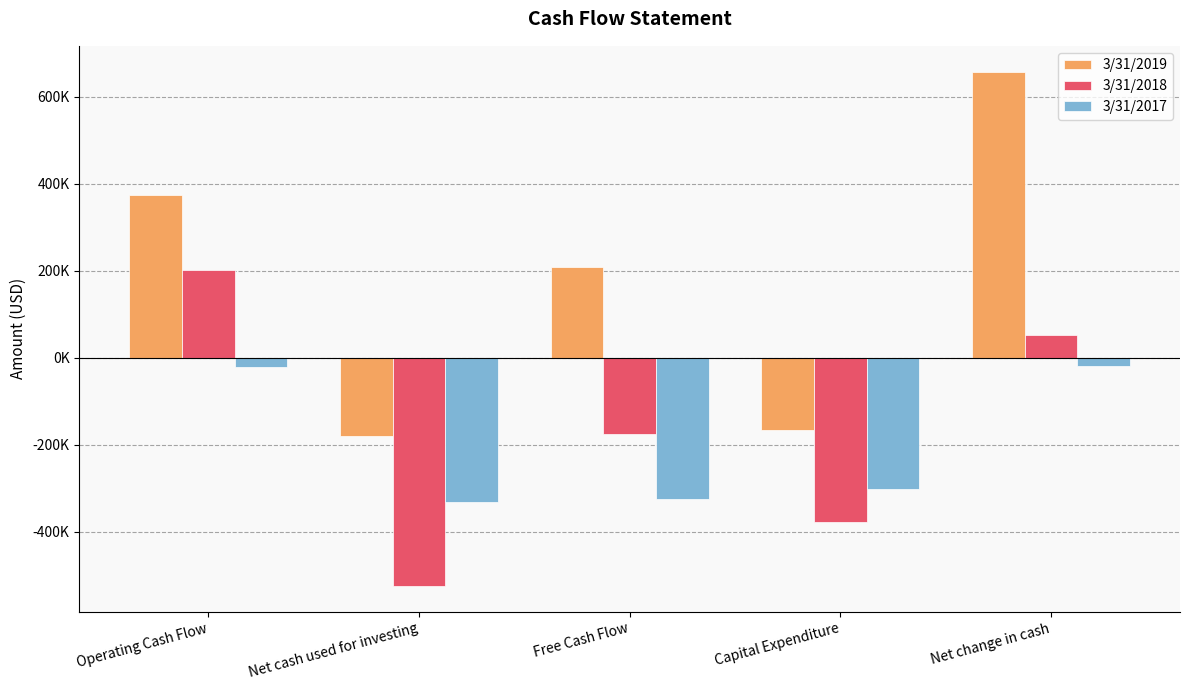

What are all the series names shown in the legend?

3/31/2019, 3/31/2018, 3/31/2017